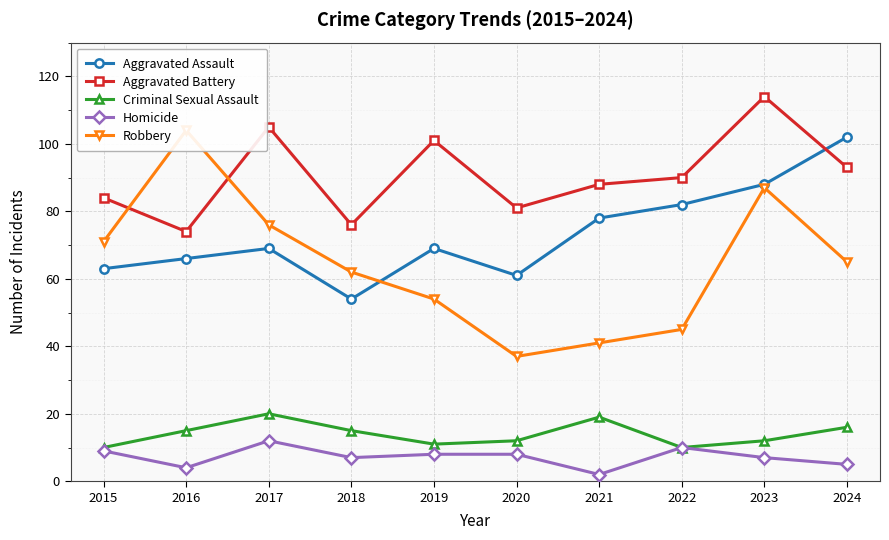

How many data points in Aggravated Battery are less than 90?

5